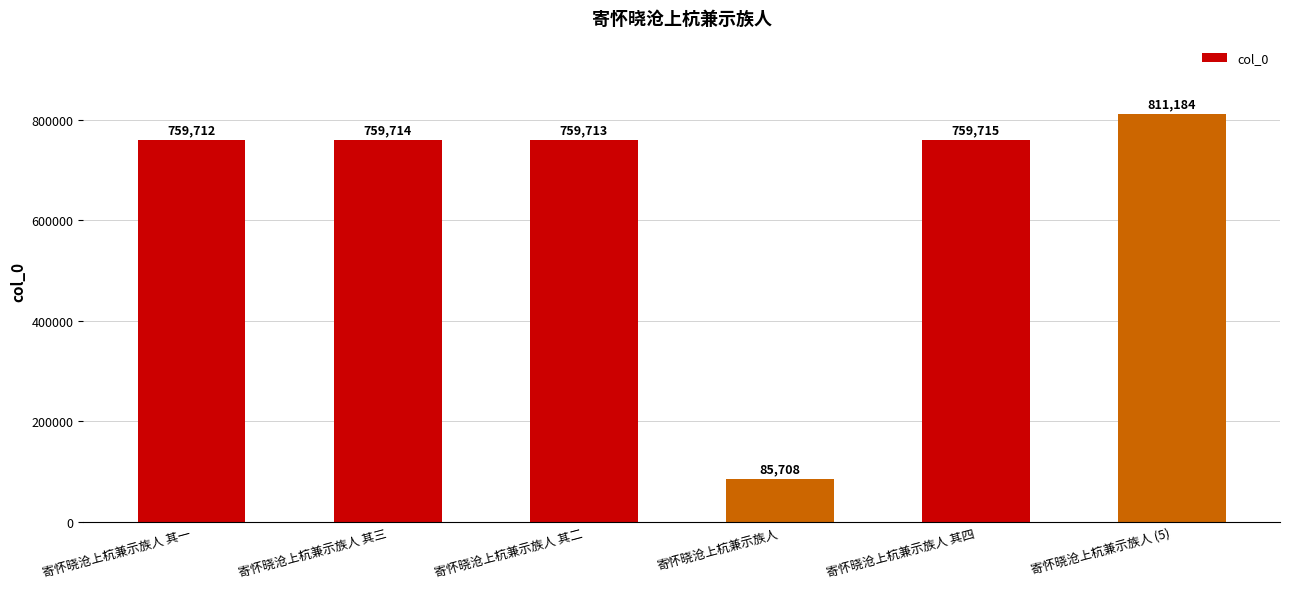

Rank the categories by value from highest to lowest.

寄怀晓沧上杭兼示族人 (5), 寄怀晓沧上杭兼示族人 其四, 寄怀晓沧上杭兼示族人 其三, 寄怀晓沧上杭兼示族人 其二, 寄怀晓沧上杭兼示族人 其一, 寄怀晓沧上杭兼示族人